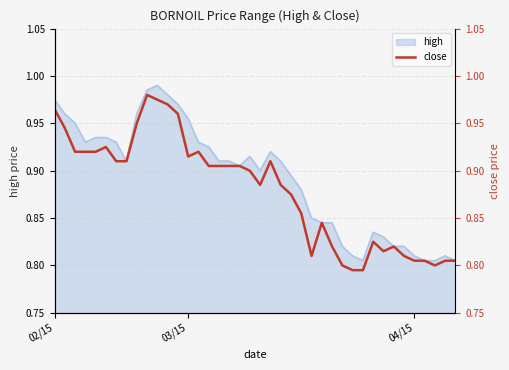

How many lines are shown in the chart?

1